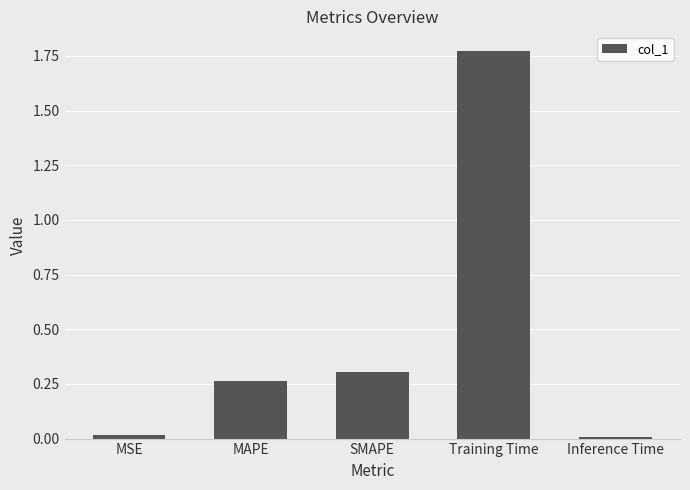

How many distinct data groups are displayed?

1